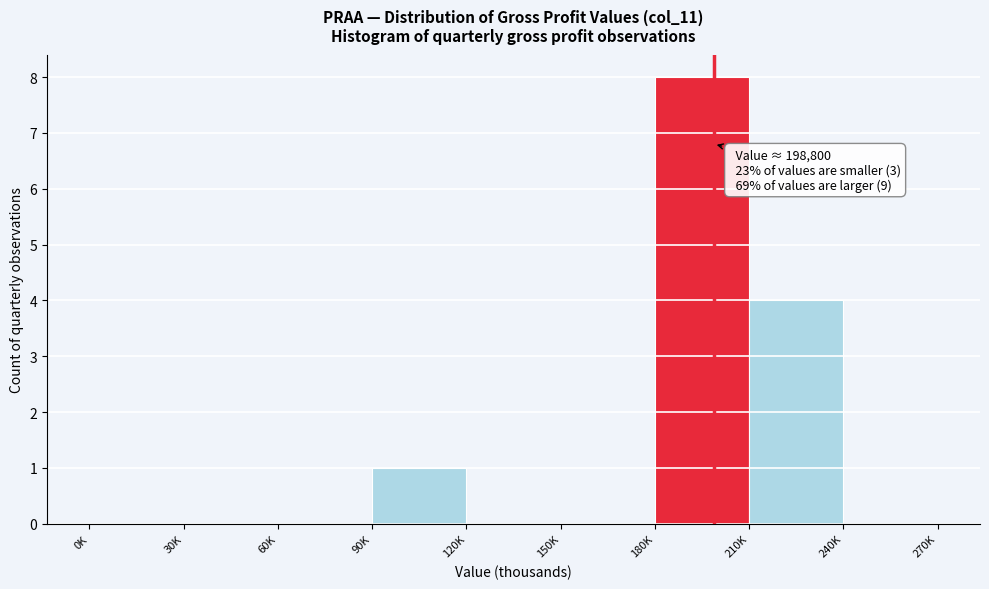

Reading left to right, what are all the values shown in this chart?

0K=0	30K=0	60K=0	90K=1	120K=0	150K=0	180K=8	210K=4	240K=0